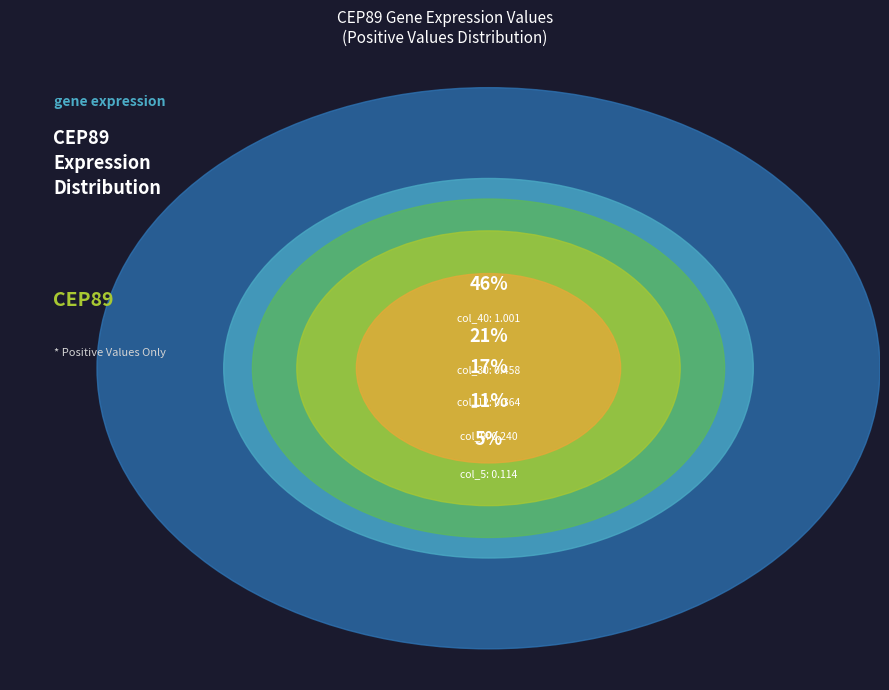

Is it true that col_5 is 17% of the pie?

False